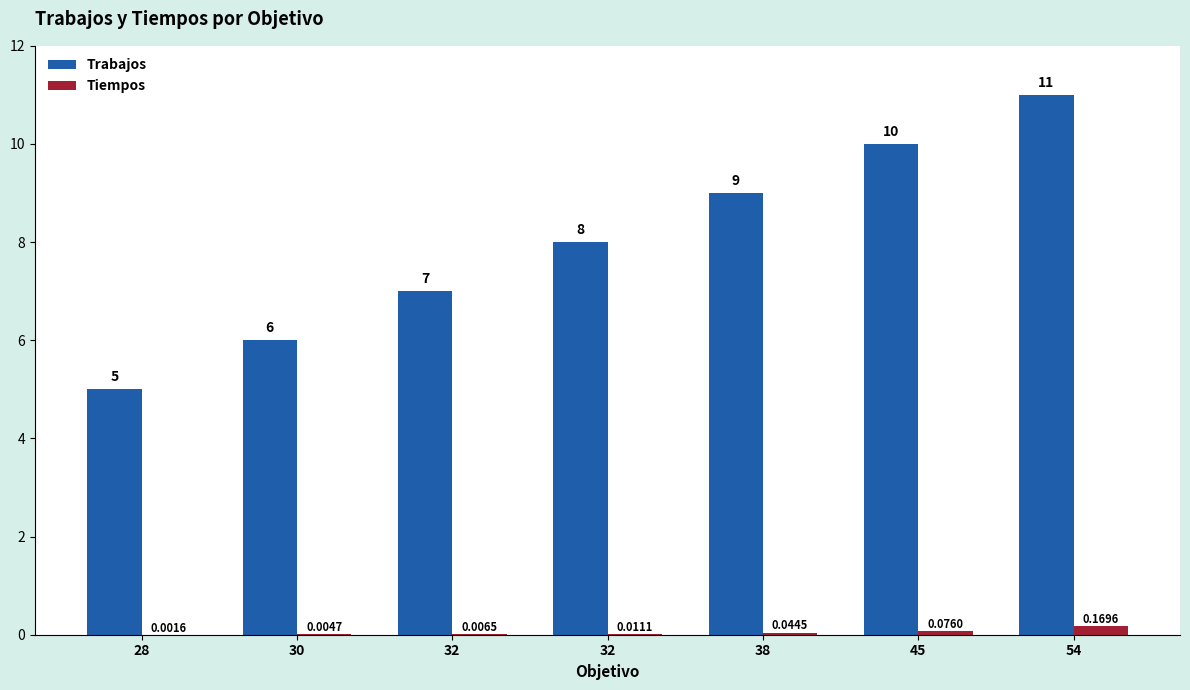

Does the chart contain stacked bars?

No